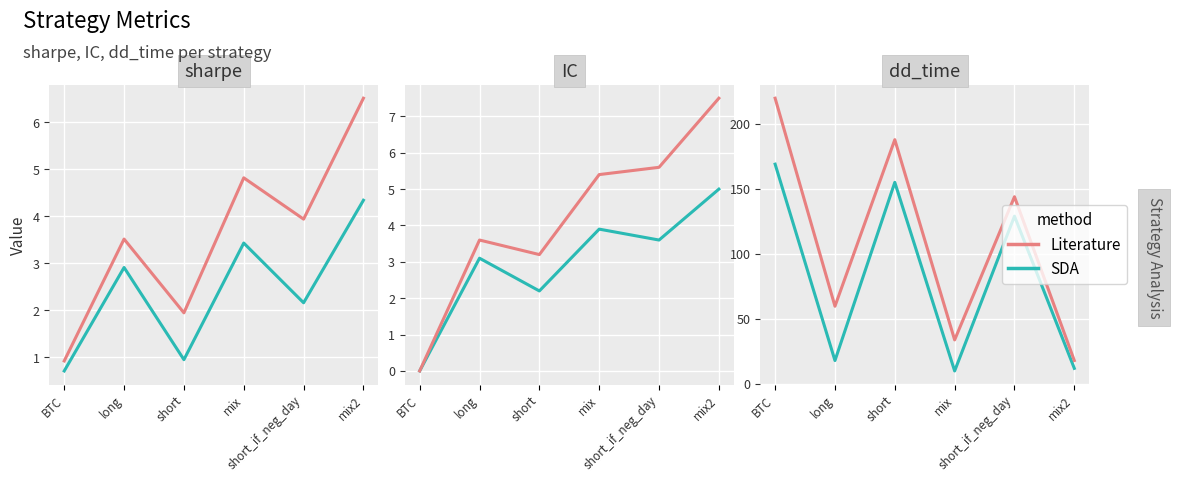

True or false: SDA and Literature intersect in this chart.

False